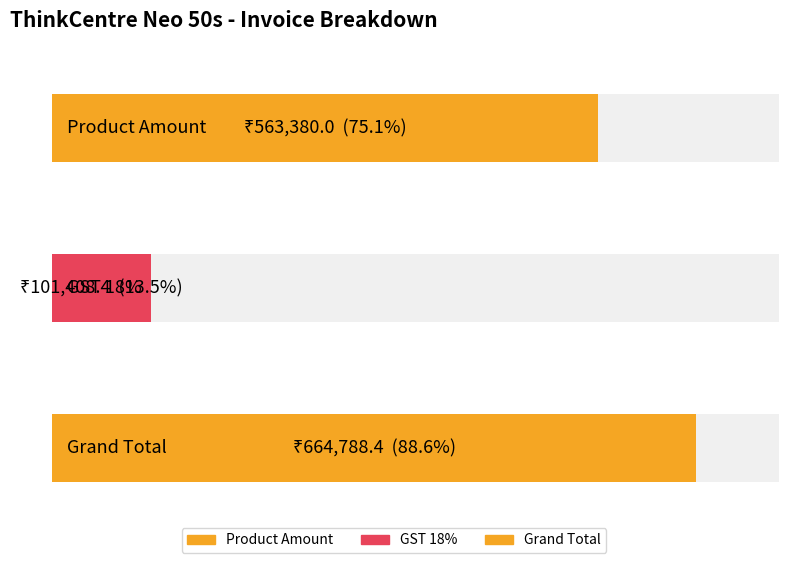

Is it true that the value at Product Amount is 792125.4?

False